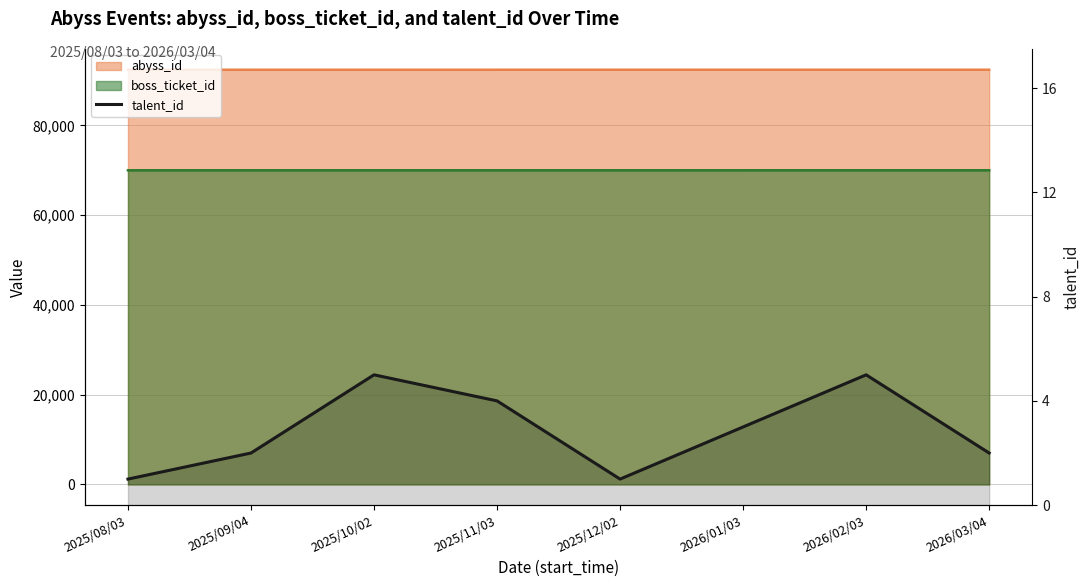

Does the chart have visible grid lines?

Yes